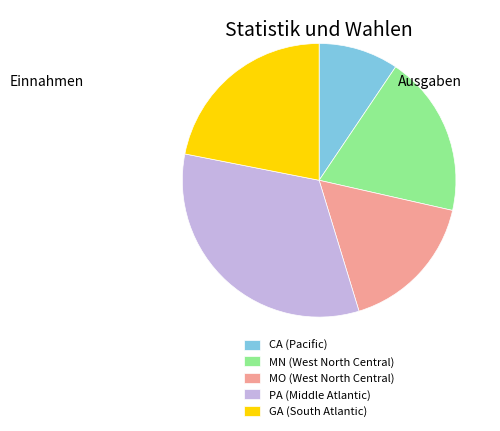

Does MN represent more than half of the total?

No